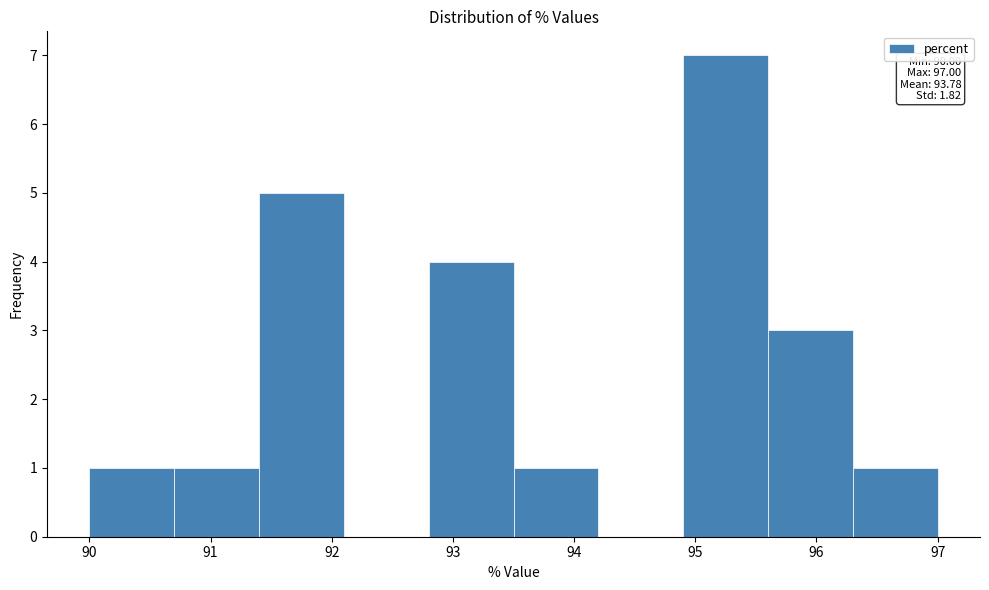

Which range on the x-axis has the tallest bar?

94.9 to 95.6